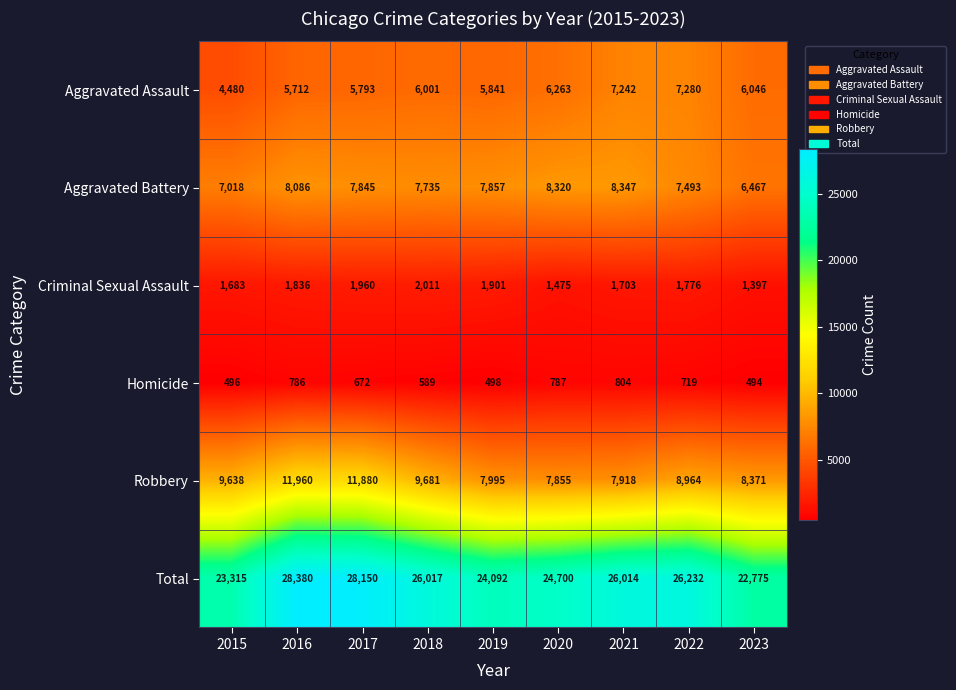

At which category is the sum across all series the highest?

2016